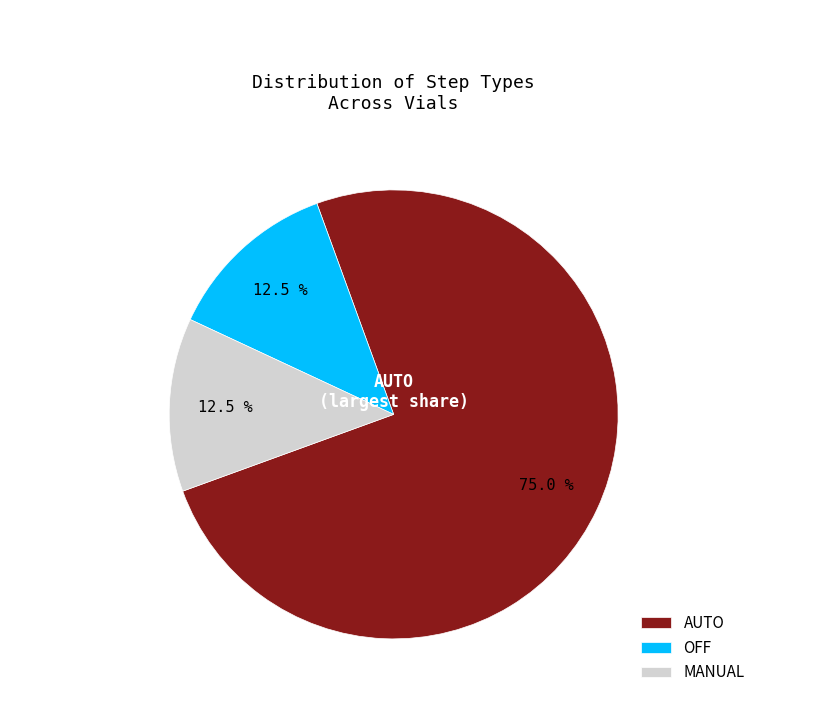

True or false: AUTO accounts for 75% of the total.

True